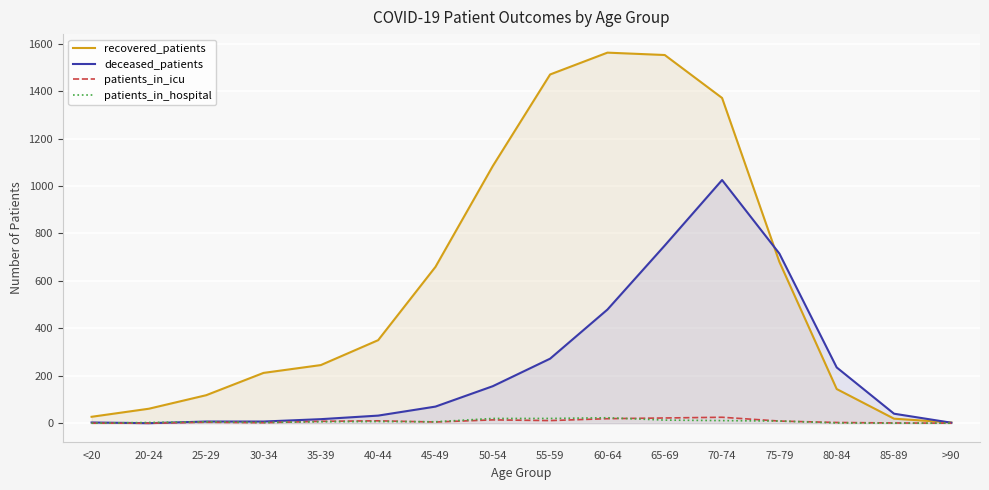

True or false: patients_in_icu and deceased_patients intersect in this chart.

False